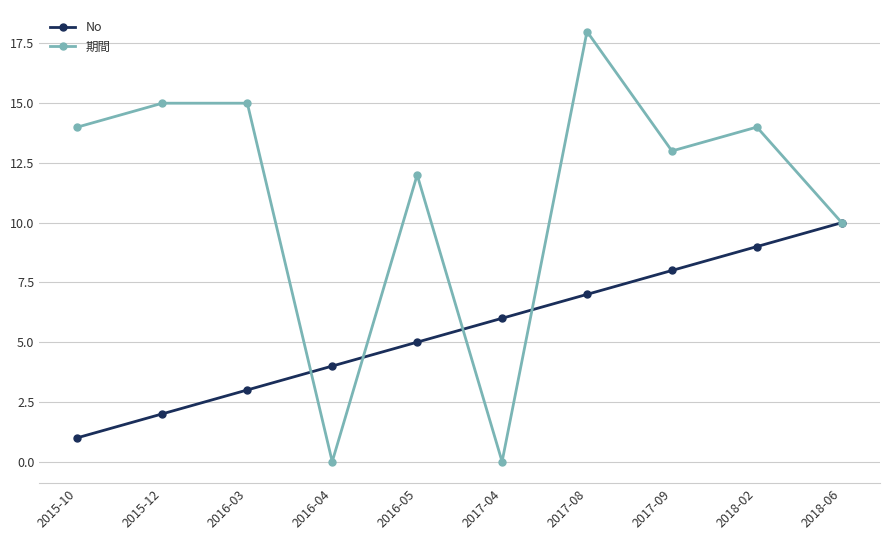

The 期間 series shows 0 at 2016-04. True or false?

True